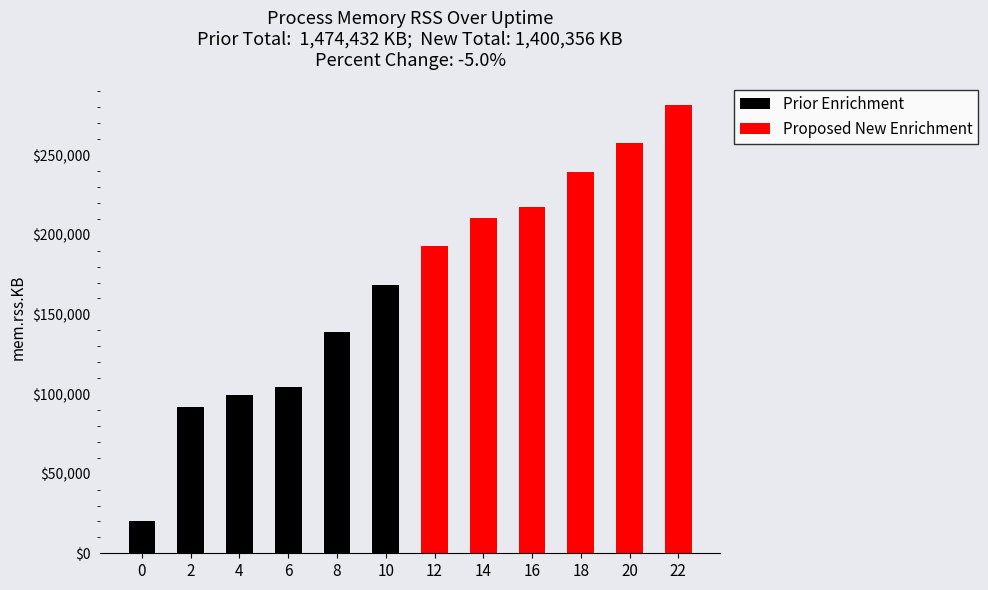

Which series has the largest range (max minus min)?

Prior Enrichment